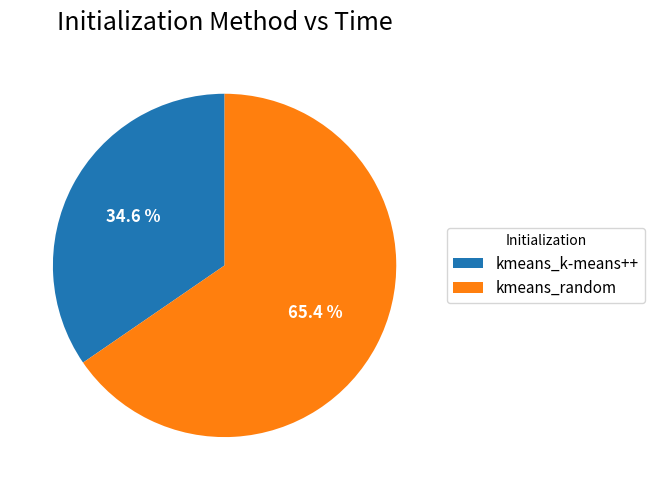

What is the ratio of the value at kmeans_random to the value at kmeans_k-means++?

1.9